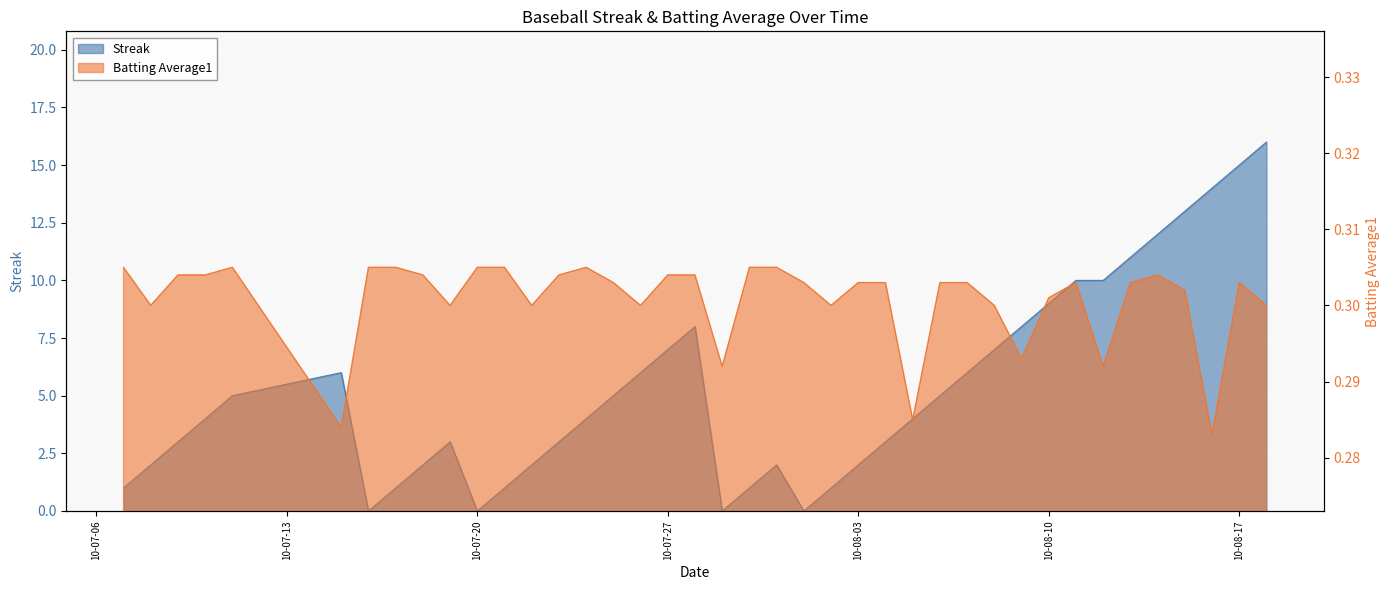

Which series has the largest total across all categories?

Streak